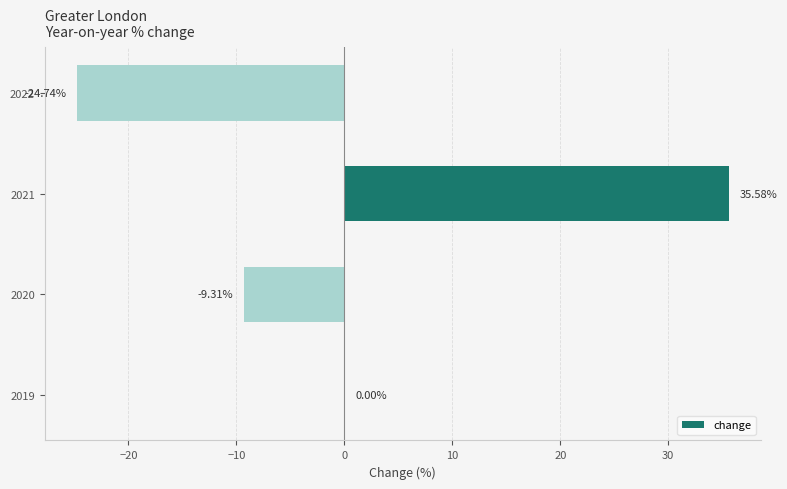

Between 2022 and 2019, which is larger?

2019